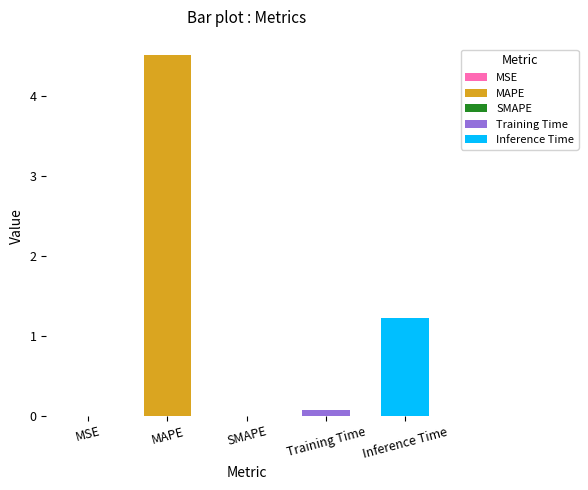

The chart shows a value of 0.0 at SMAPE. True or false?

True